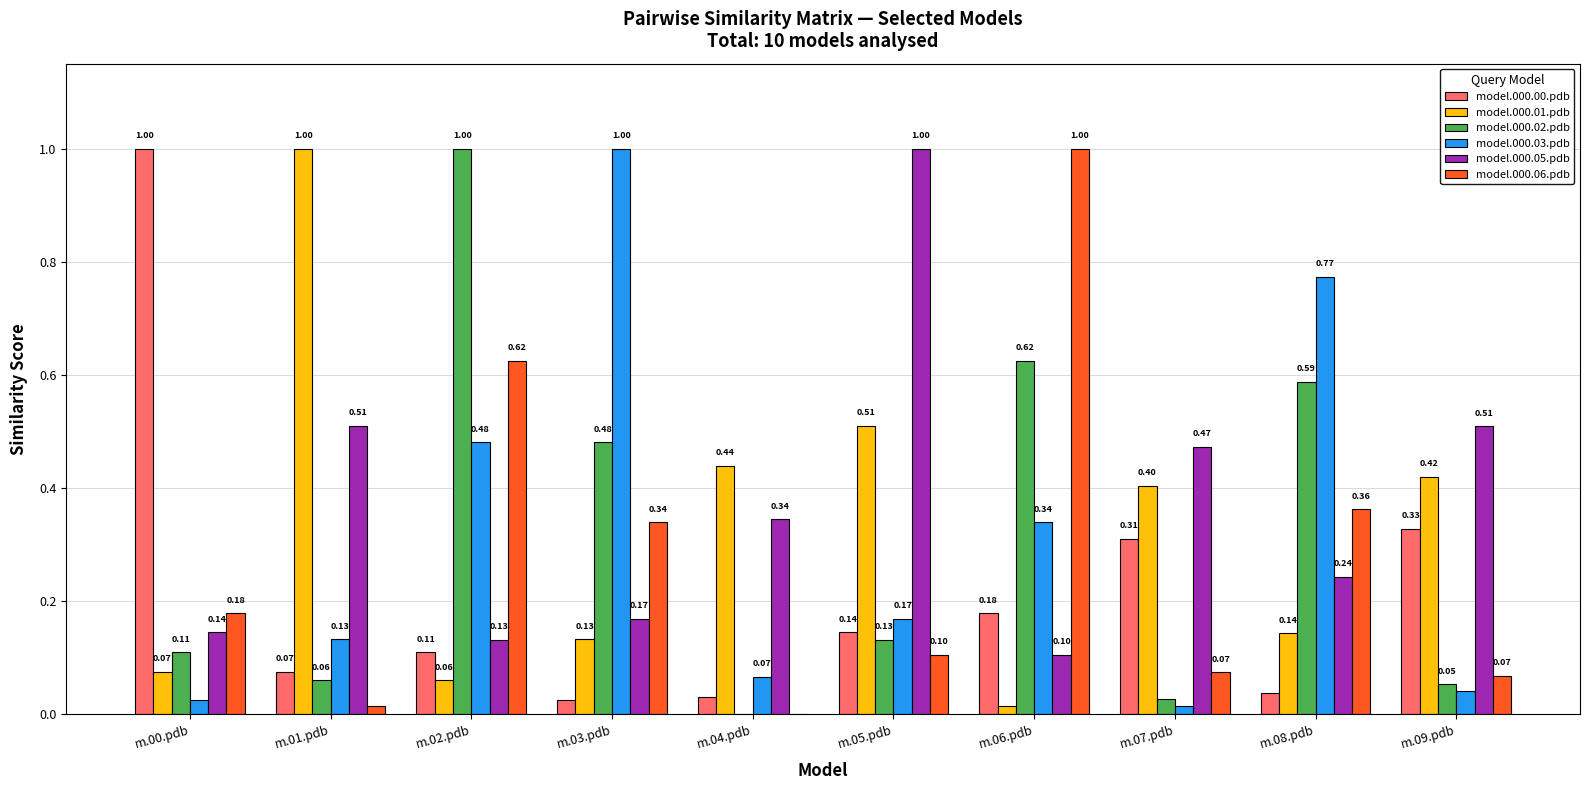

What is the sum of all model.000.05.pdb values?

3.6